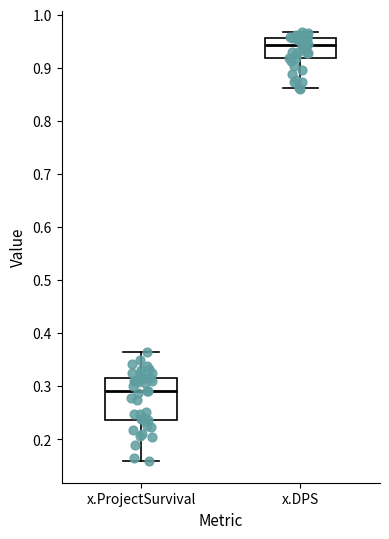

Reading left to right, transcribe this box plot: for each box, give where its median line is, the range the box spans, and where its two whiskers end, as read against the y-axis. The values are not printed on the chart, so give them approximately, as read against the axis.

x.ProjectSurvival: median 0.29, box 0.24 to 0.32, whiskers 0.16 to 0.36
x.DPS: median 0.94, box 0.92 to 0.96, whiskers 0.86 to 0.97